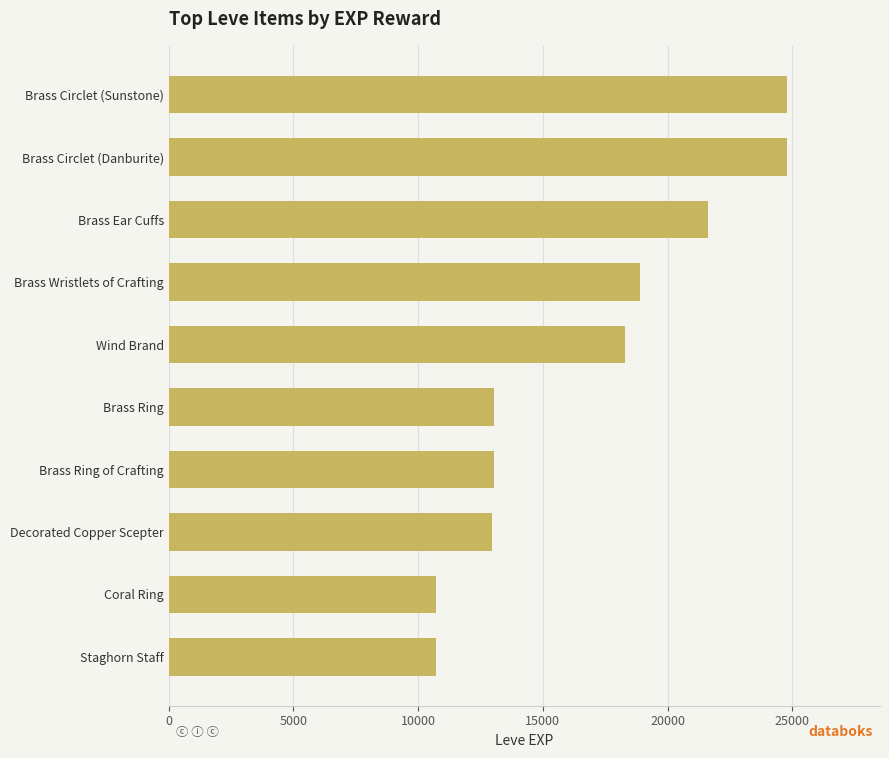

At which label is the value closest to 17750?

Wind Brand